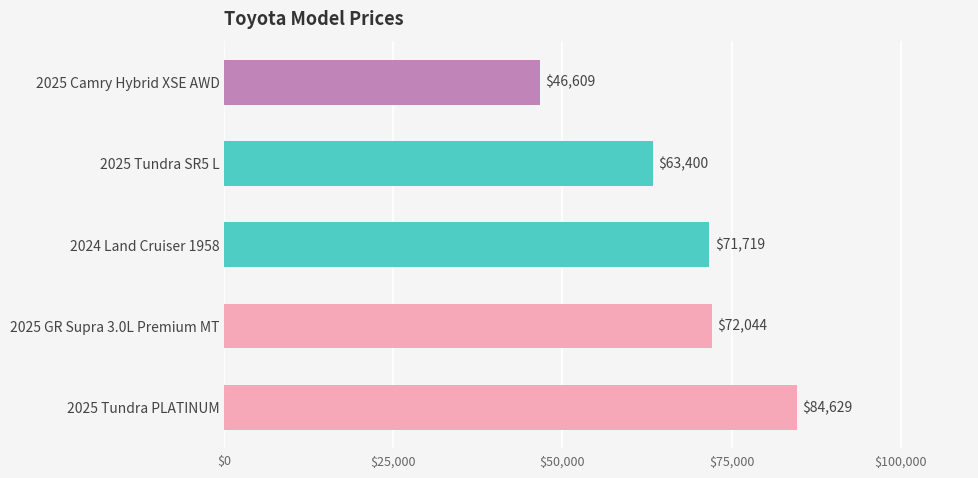

Rank the categories by value from lowest to highest.

2025 Camry Hybrid XSE AWD, 2025 Tundra SR5 L, 2024 Land Cruiser 1958, 2025 GR Supra 3.0L Premium MT, 2025 Tundra PLATINUM